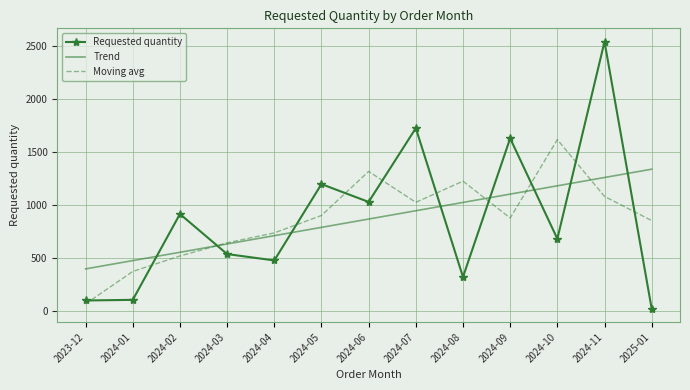

At which category is the sum across all series the highest?

2024-11